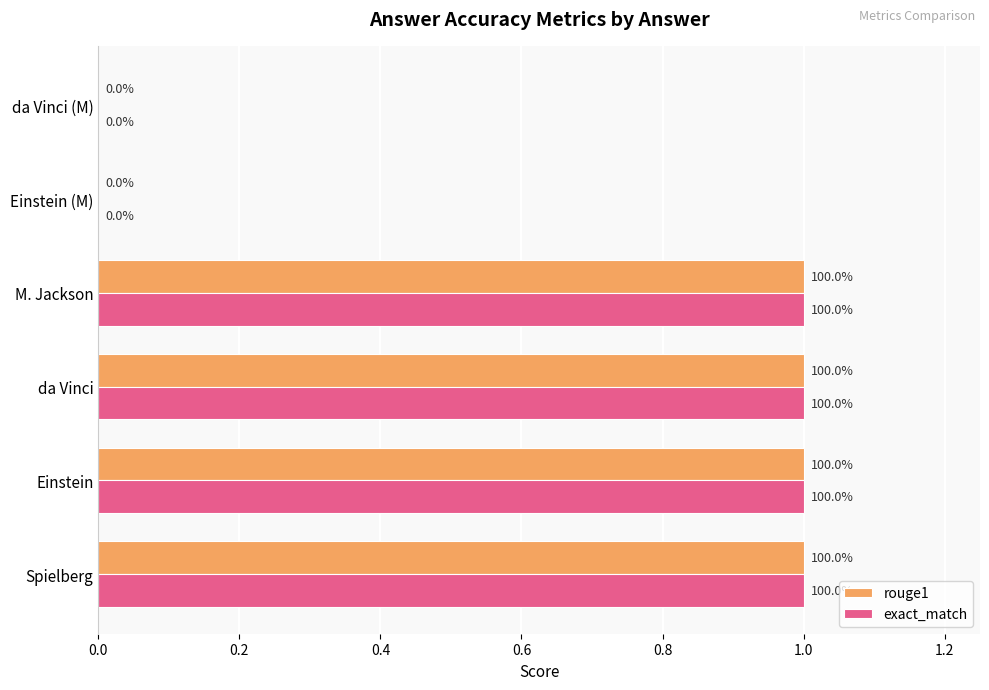

What are all the series names shown in the legend?

rouge1, exact_match